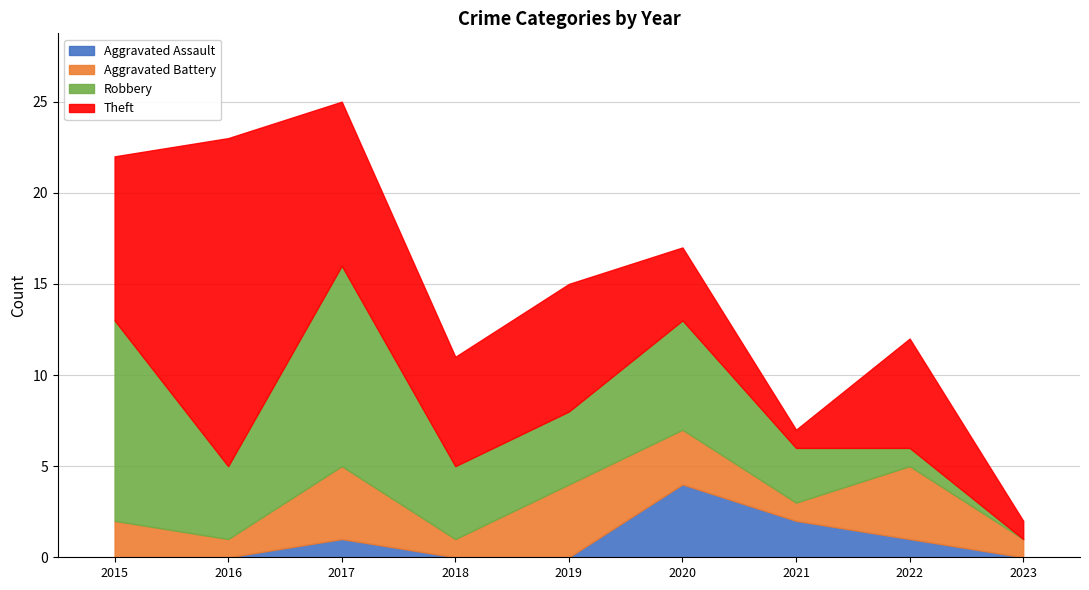

What is the difference between the maximum and second lowest values in the Robbery series?

10